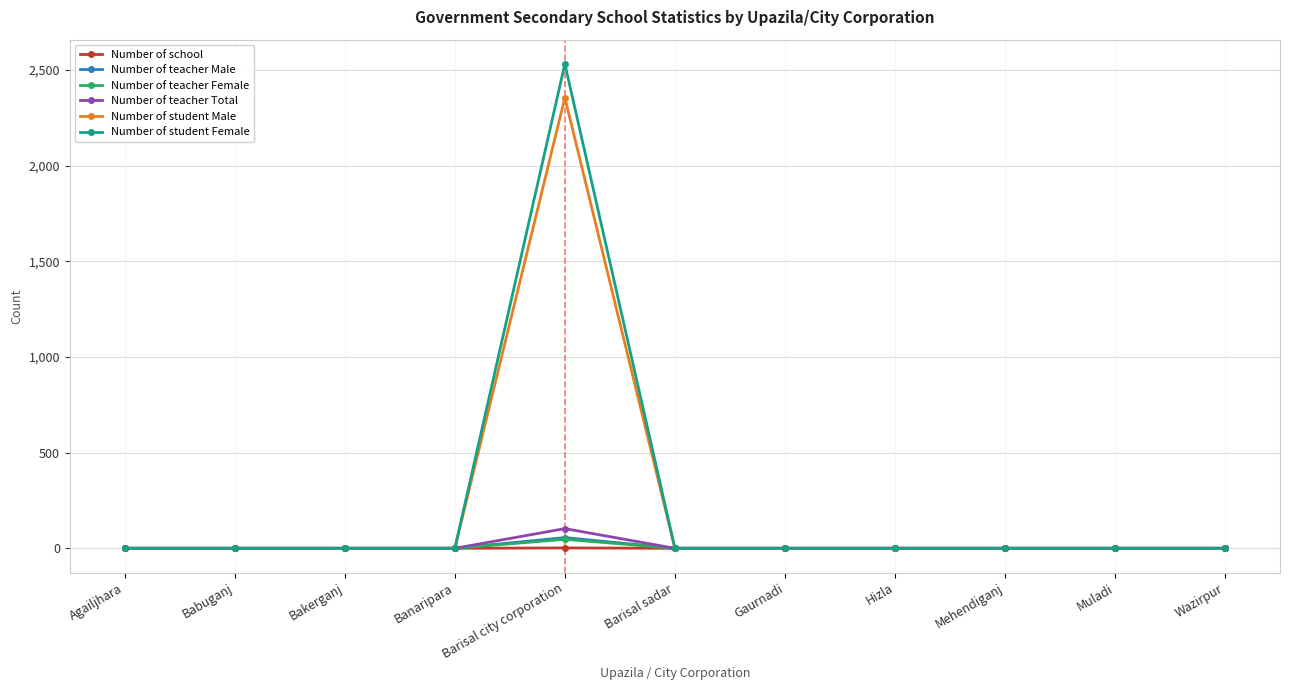

Which series changed the most between Banaripara and Barisal city corporation?

Number of student Female